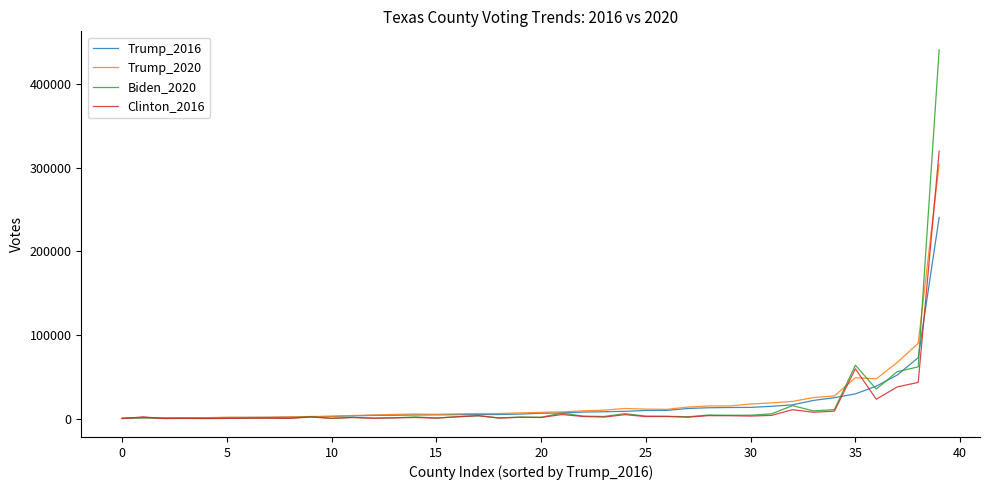

Which series has the largest range (max minus min)?

Biden_2020